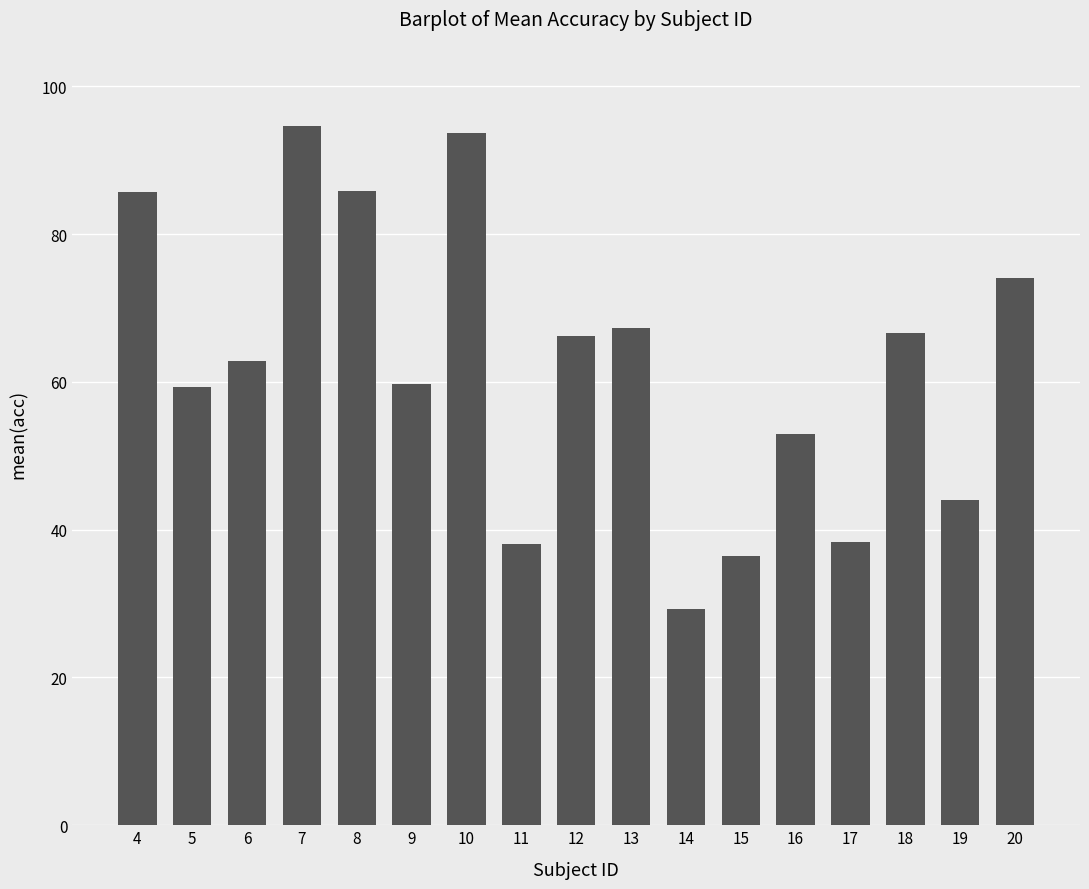

The value at 10 is 126.3. True or false?

False